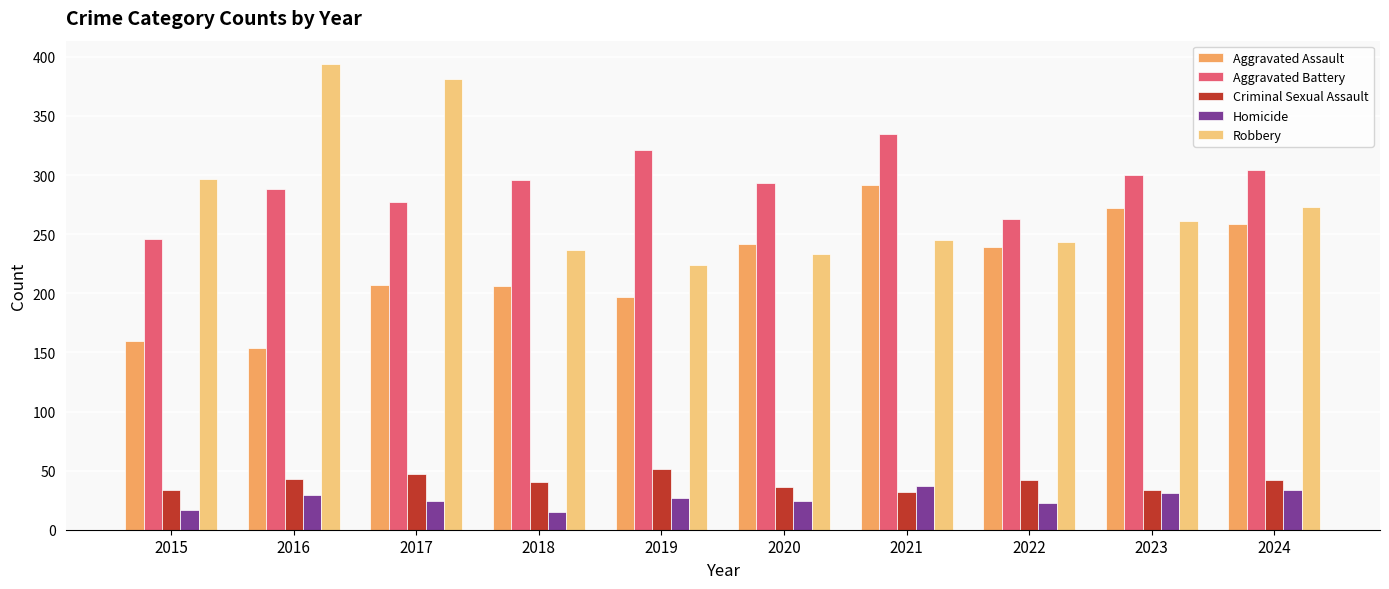

What is the highest value of the Aggravated Assault series?

292